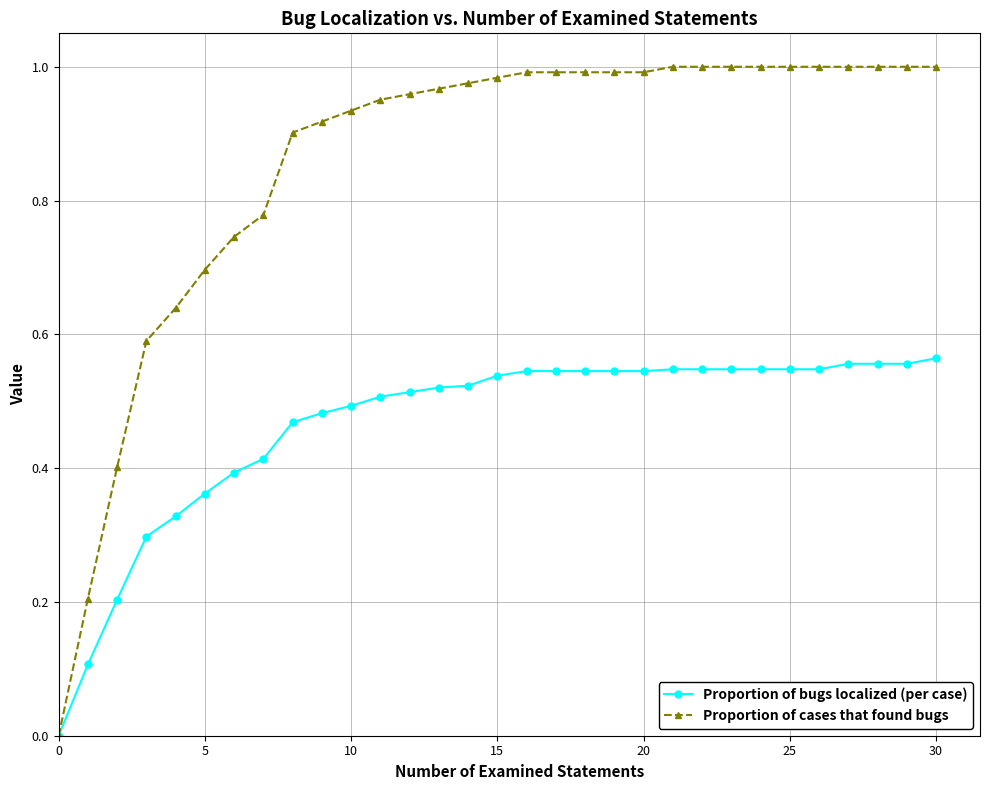

What is the value of the Proportion of bugs localized (per case) point at the 2nd from the left?

0.1